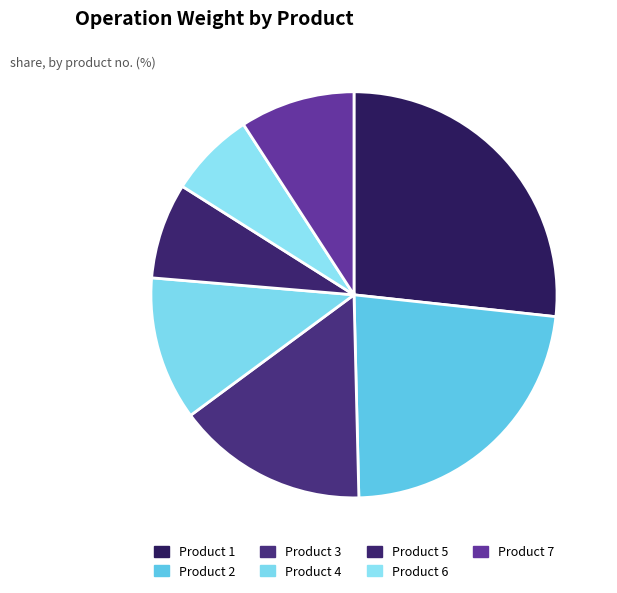

Count the number of slices in the pie.

7